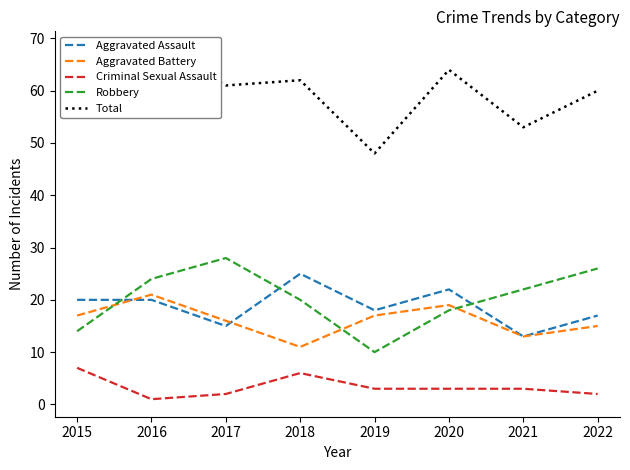

How many interior local peaks does the Total series have?

3